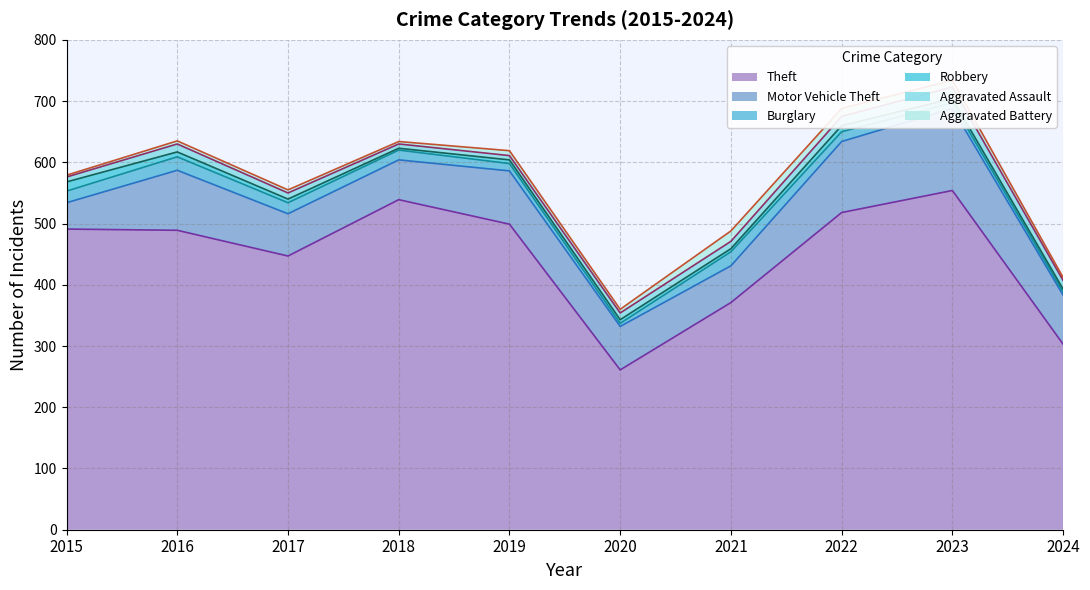

Which series has the largest total across all categories?

Theft